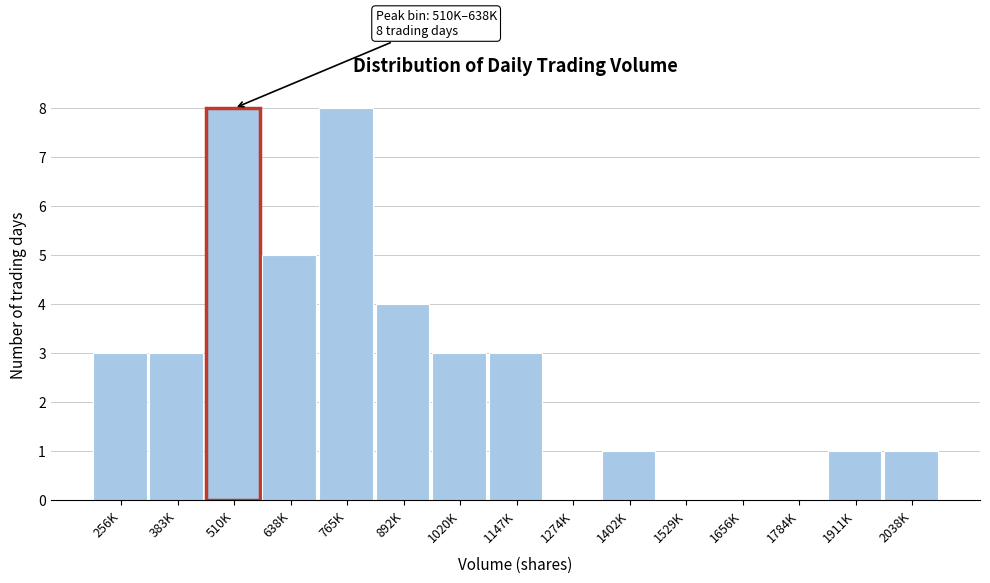

Reading left to right, extract all data points from this chart.

256K=3	383K=3	510K=8	638K=5	765K=8	892K=4	1020K=3	1147K=3	1274K=0	1402K=1	1529K=0	1656K=0	1784K=0	1911K=1	2038K=1